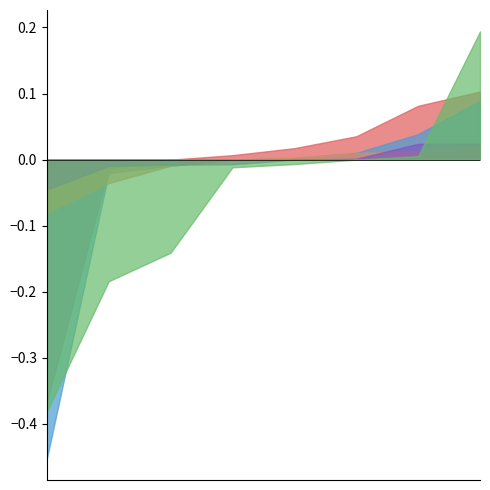

Rank the series by their maximum value, from highest to lowest.

Robbery, Aggravated Battery, Aggravated Assault, Criminal Sexual Assault, Homicide